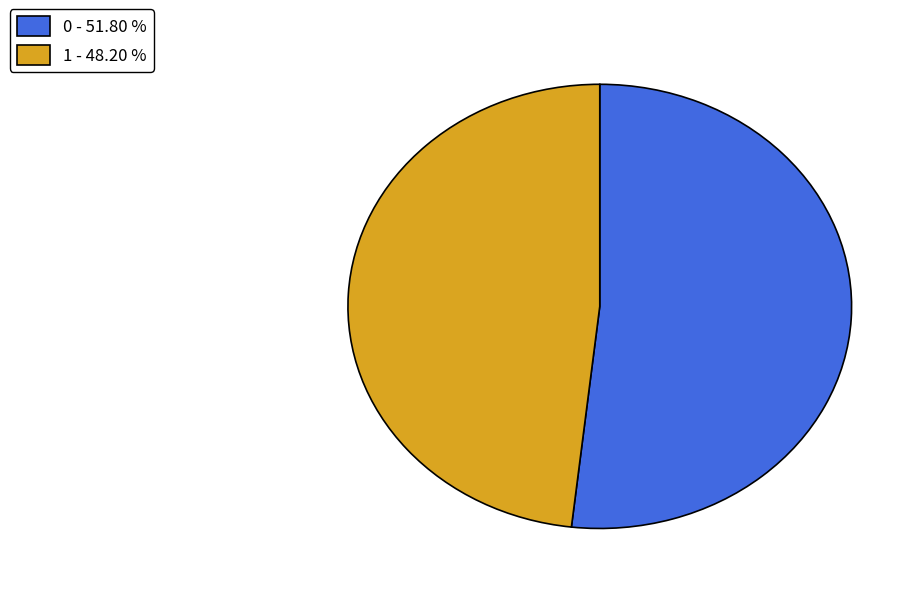

Does 0 represent more than half of the total?

Yes